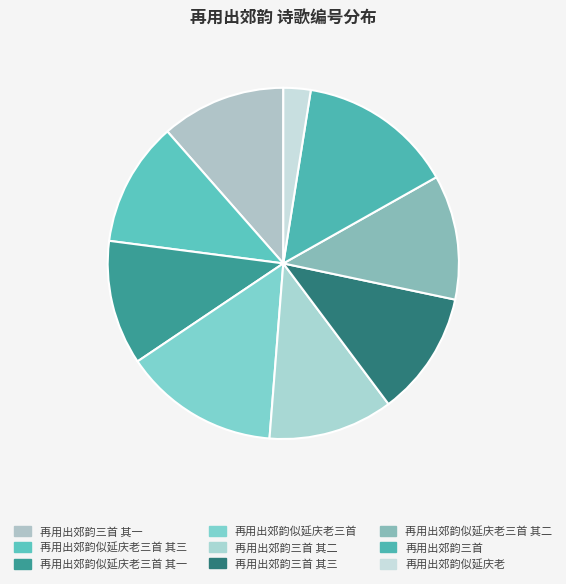

Which has a higher value, 再用出郊韵三首 其三 or 再用出郊韵似延庆老?

再用出郊韵三首 其三